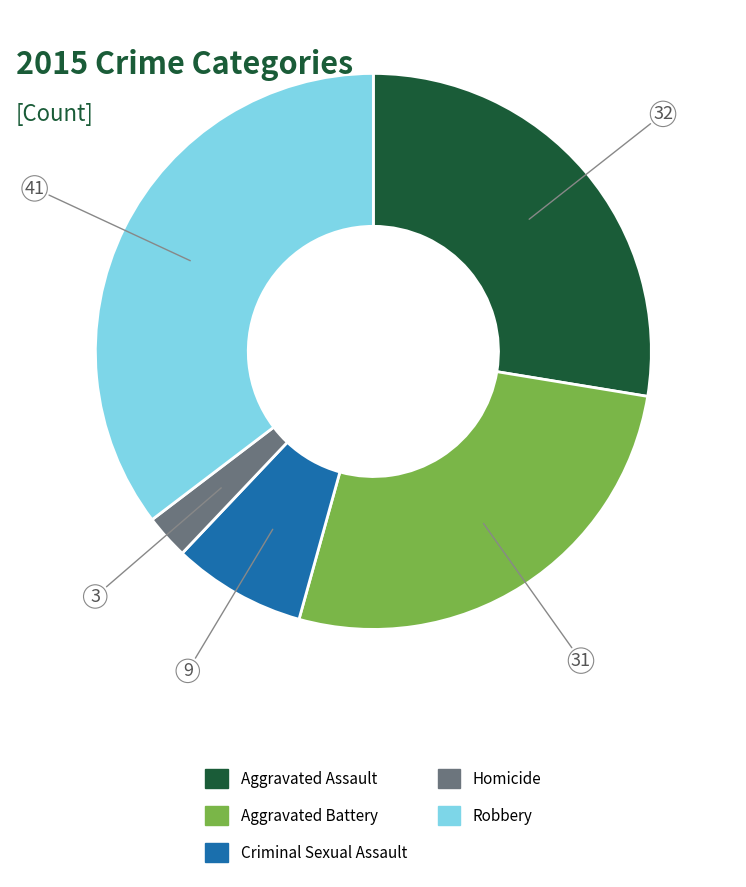

The Robbery slice represents 35% of the pie. True or false?

True